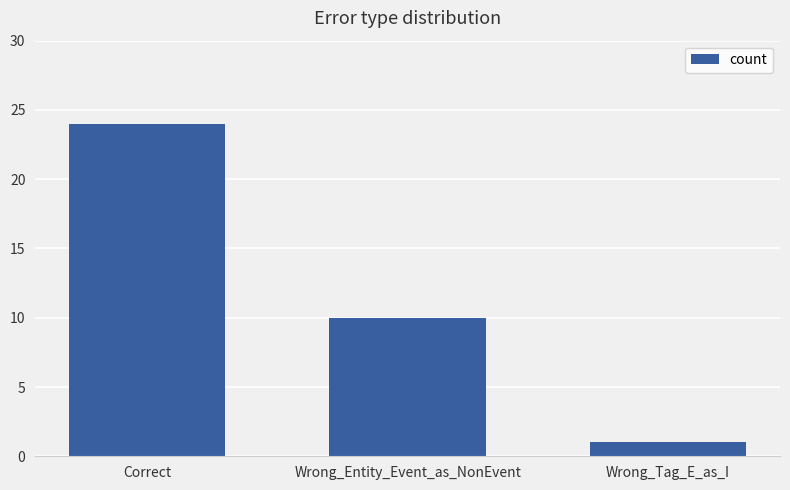

True or false: the data shows 10 at Wrong_Entity_Event_as_NonEvent.

True